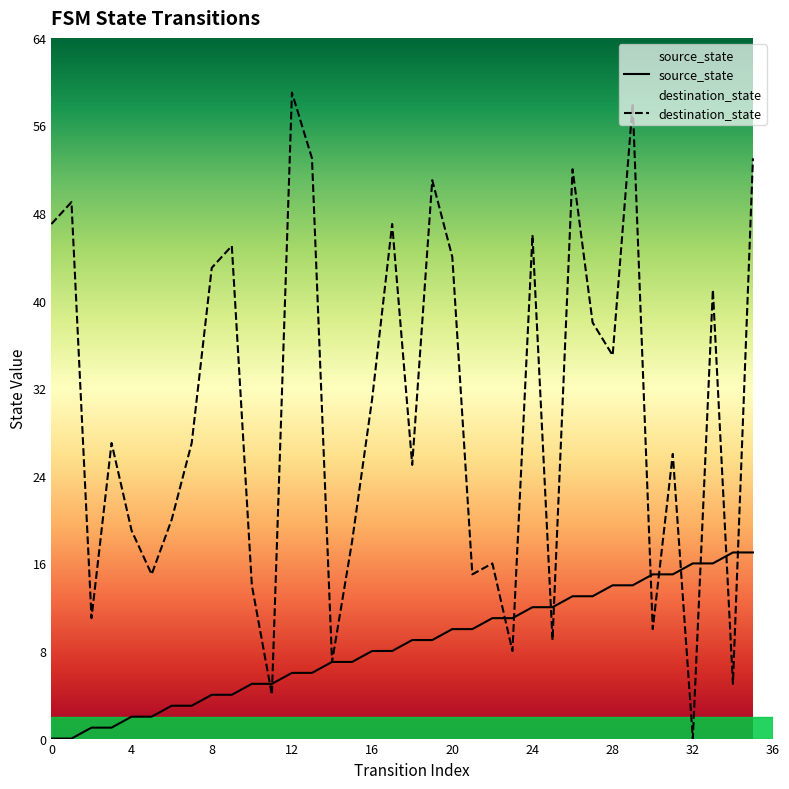

What is the approximate value of source_state at 14, to the nearest 5?

5